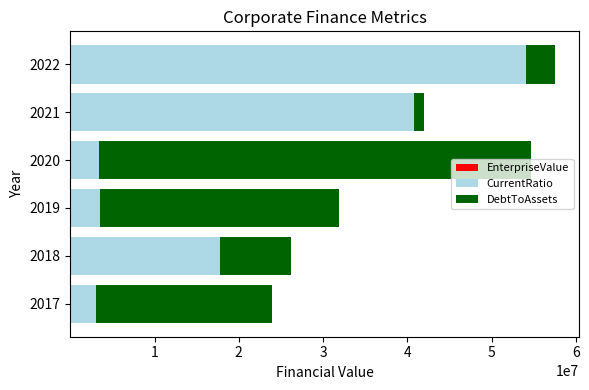

At how many categories does at least one series exceed 17491759?

6